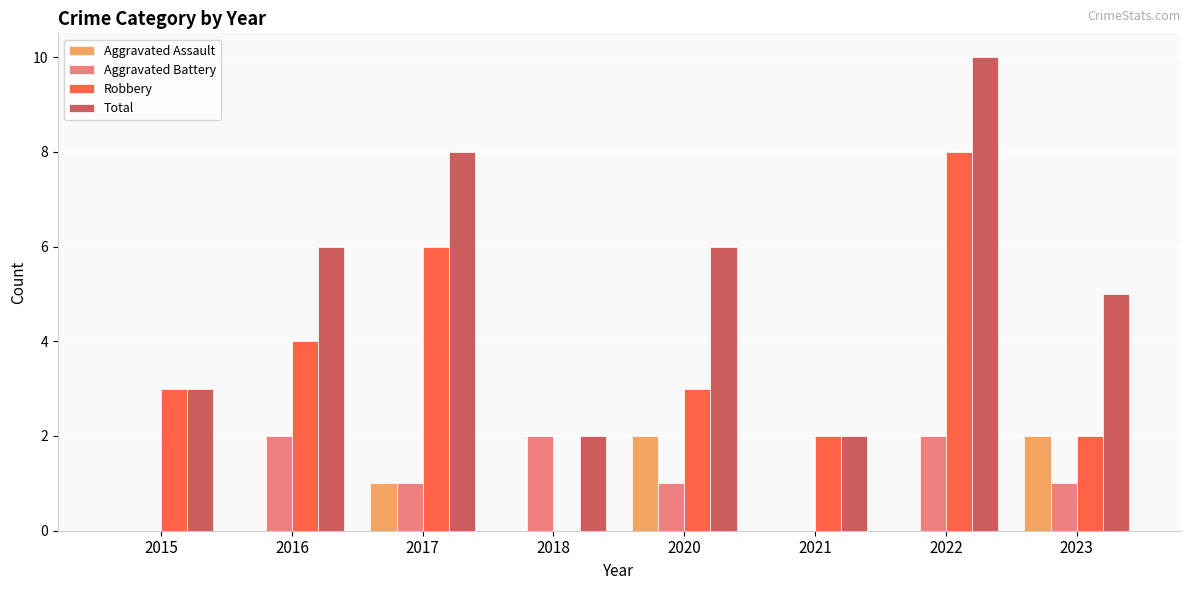

Is it true that Aggravated Assault equals 0 at 2016?

True